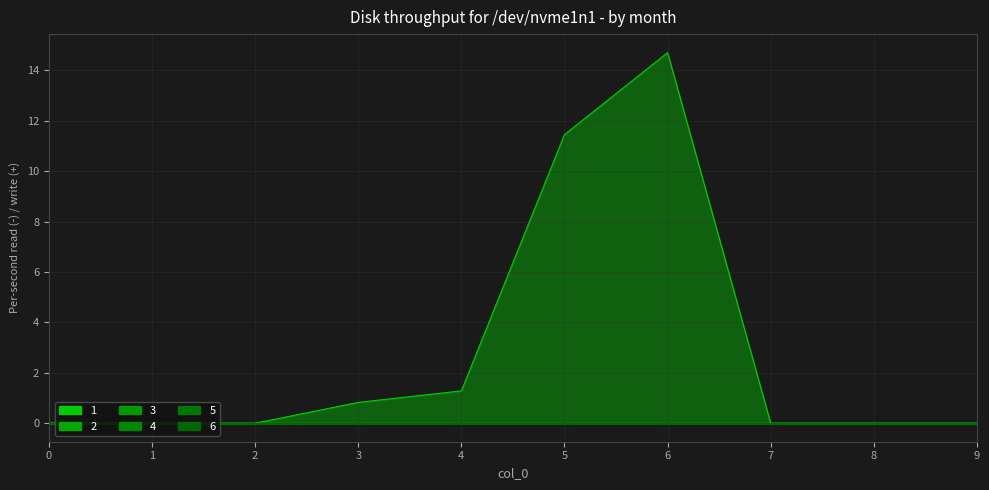

True or false: 5 and 1 intersect in this chart.

False